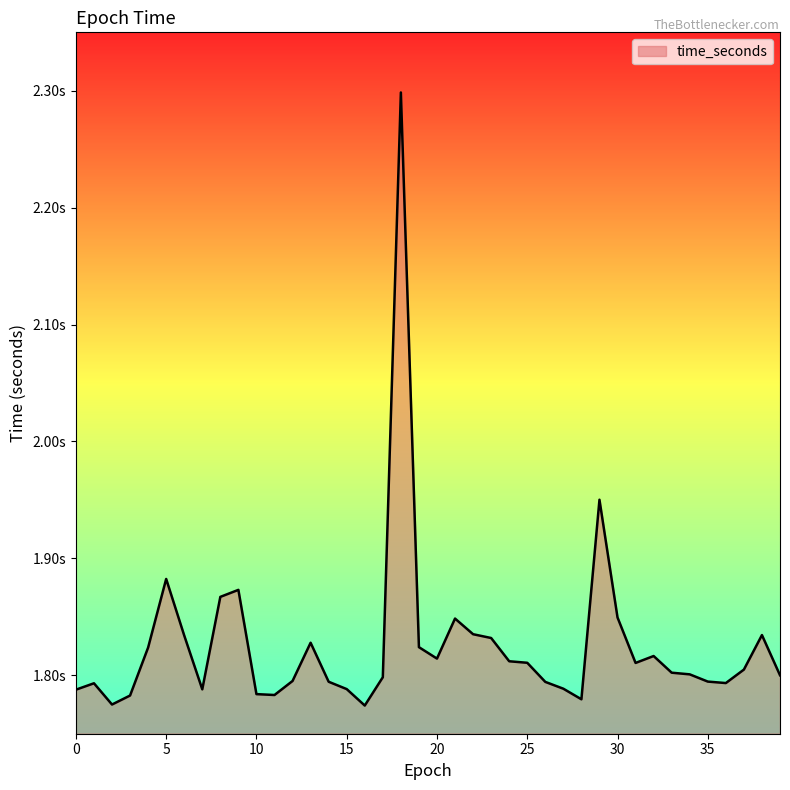

What is the minimum value shown in the chart?

1.8